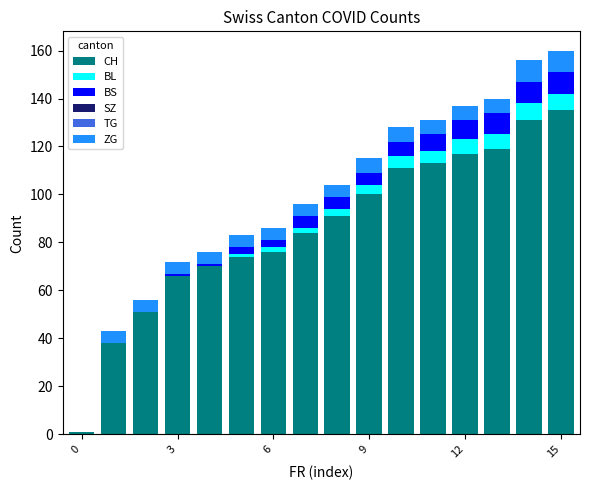

What is the sum of all CH values?

1377